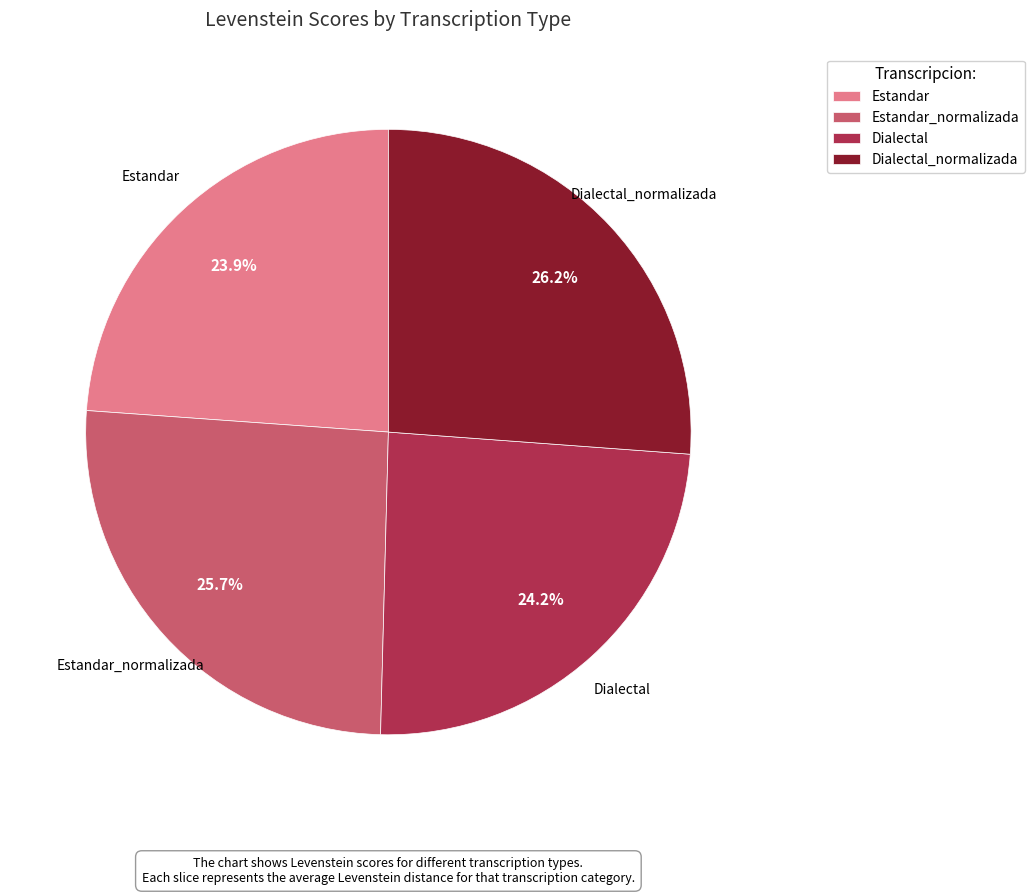

What is the ratio of the value at Dialectal_normalizada to the value at Dialectal?

1.1